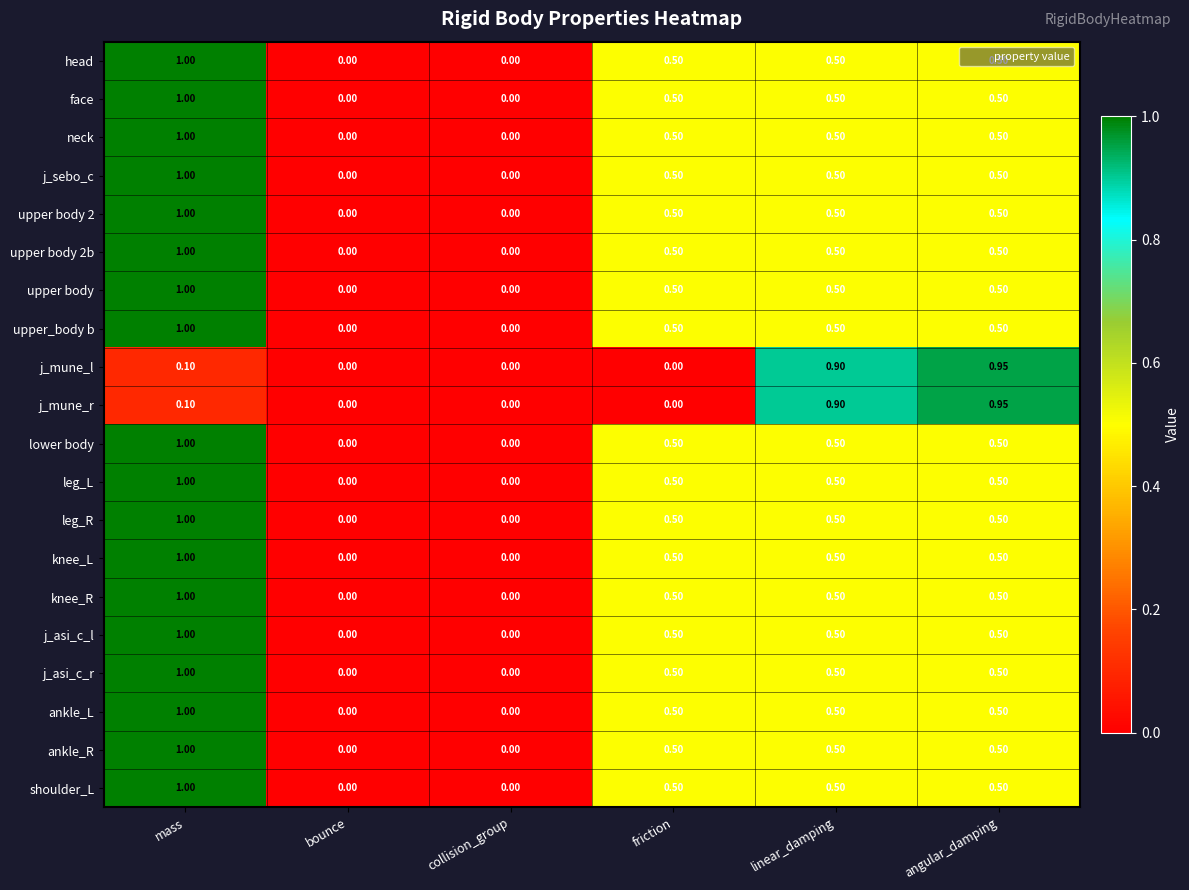

At which category is the sum across all series the highest?

mass